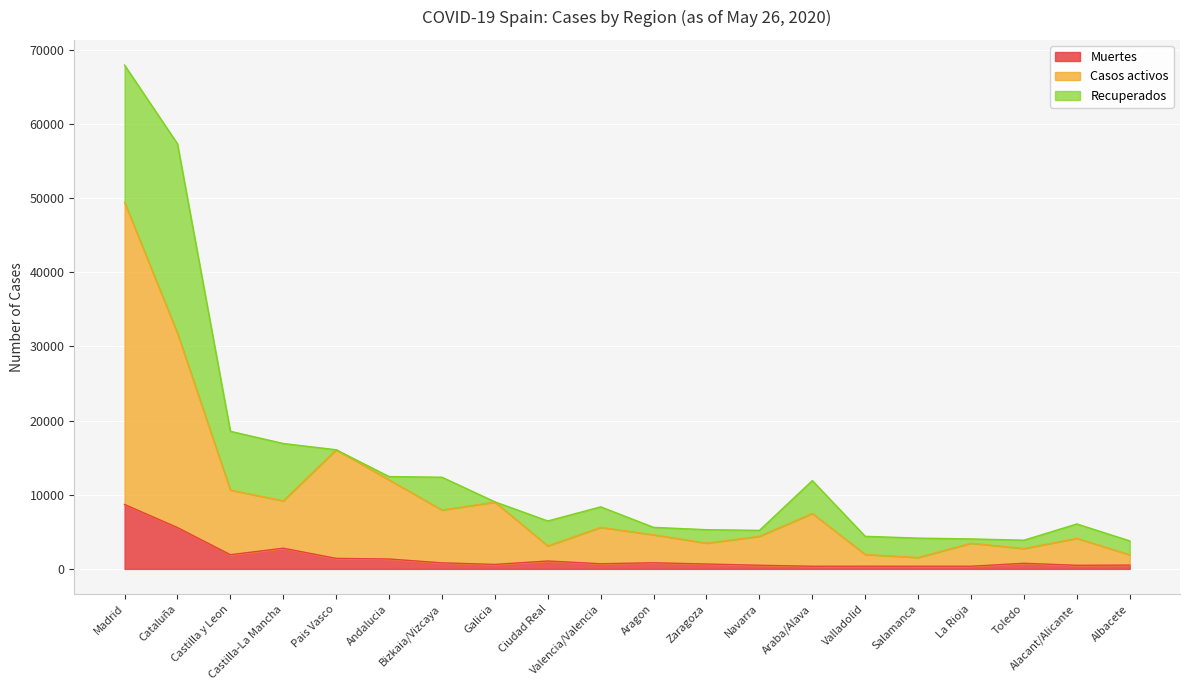

What is the total value across all series at Castilla y Leon?

18555